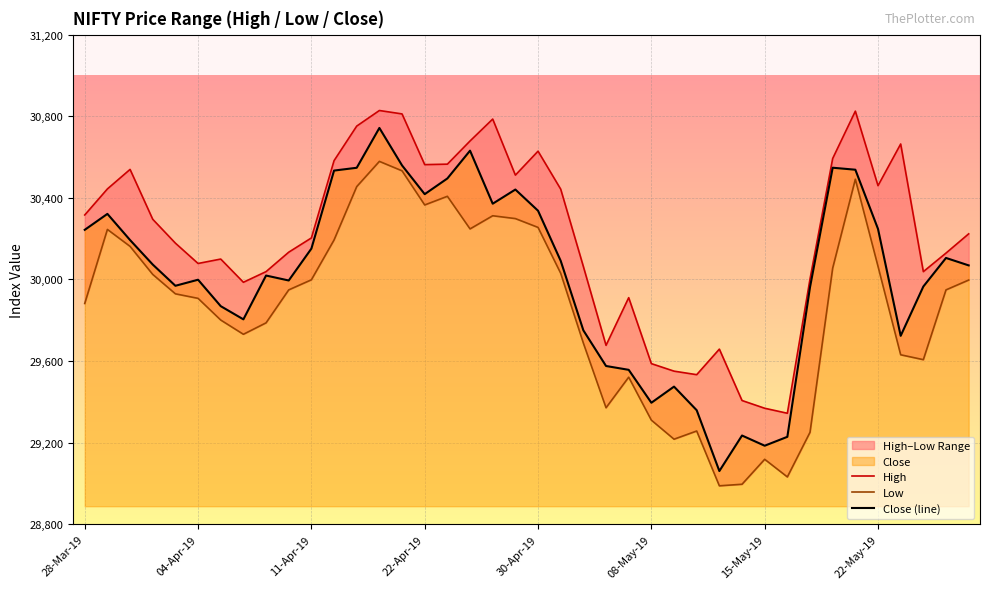

Reading left to right, extract all data points from this chart.

High: 30316.1	30443.8	30539.4	30295.0	30178.0	30078.3	30100.0	29986.2	30038.4	30133.7	30203.5	30582.2	30751.7	30828.1	30811.3	30562.8	30565.2	30678.8	30786.2	30511.3	30628.8	30442.6	30063.4	29677.0	29910.8	29587.5	29550.6	29533.3	29658.5	29406.7	29368.8	29344.2	30002.5	30592.8	30825.0	30459.7	30664.0	30038.3	30129.3	30223.5
Low: 29882.2	30245.2	30162.2	30024.7	29929.6	29907.3	29801.1	29731.2	29787.3	29948.8	29998.3	30193.5	30455.0	30578.8	30532.5	30365.1	30407.6	30247.8	30312.2	30298.3	30255.1	30030.2	29688.2	29371.1	29521.0	29310.4	29217.0	29257.2	28988.5	28996.2	29118.5	29032.1	29250.9	30055.5	30491.3	30064.2	29630.8	29606.8	29948.9	29997.1
Close (line): 30243.2	30321.4	30193.2	30073.2	29969.0	29998.7	29869.2	29804.5	30019.2	29995.0	30151.2	30533.7	30547.4	30742.6	30559.0	30418.1	30495.0	30631.2	30371.3	30440.8	30336.9	30091.2	29750.5	29575.8	29557.0	29395.7	29474.8	29359.0	29061.0	29235.1	29185.1	29228.7	29962.2	30547.7	30537.9	30247.7	29723.8	29965.4	30105.4	30069.0